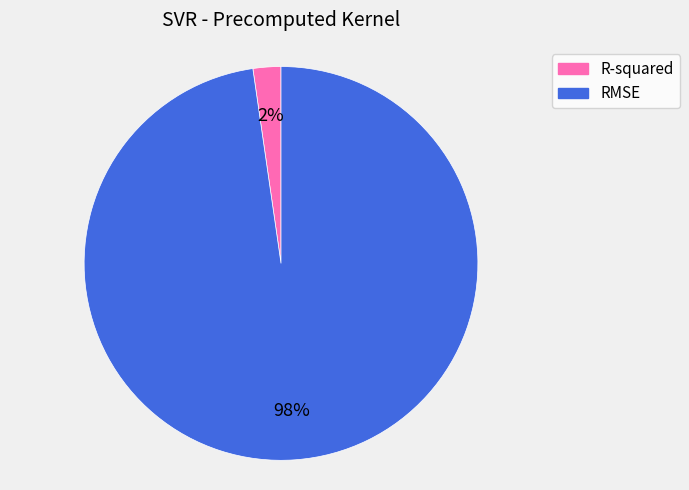

How many segments does this pie chart have?

2